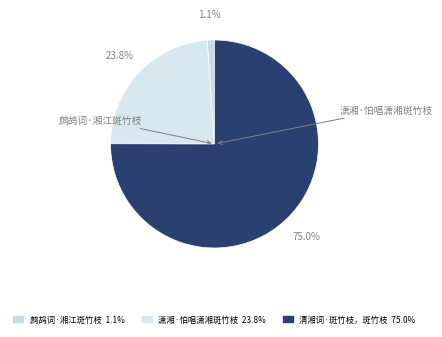

Between 鹧鸪词·湘江斑竹枝 and 潇湘·怕唱潇湘斑竹枝, which is larger?

潇湘·怕唱潇湘斑竹枝